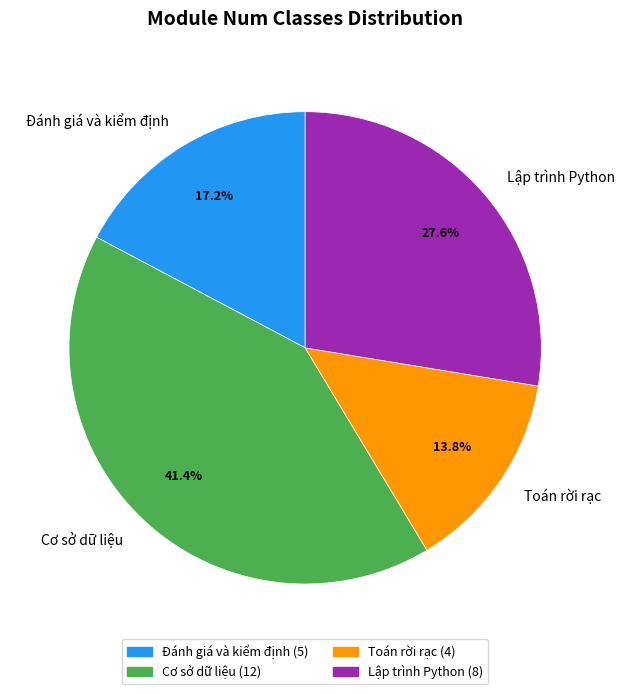

To the nearest percent, what is the difference between the Cơ sở dữ liệu and Toán rời rạc slice percentages?

28%